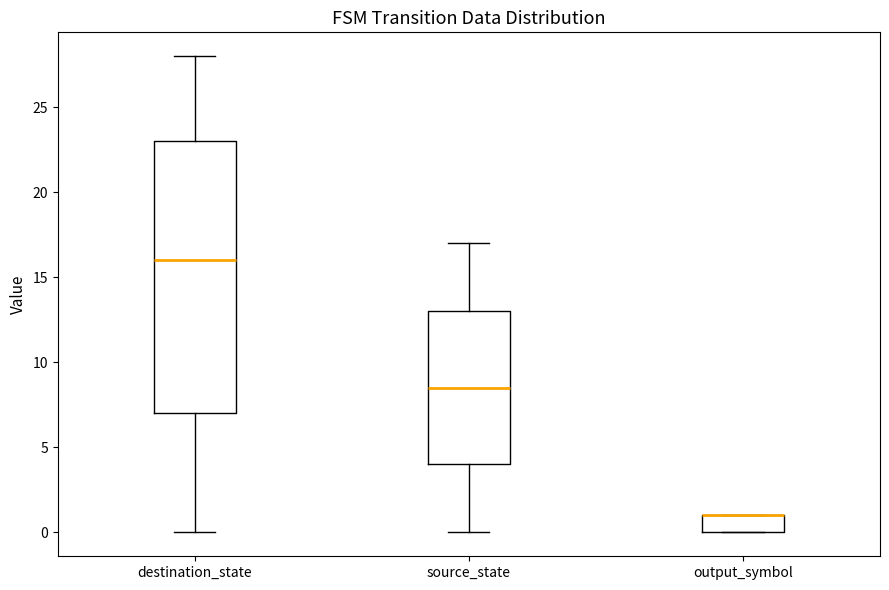

Where is the upper edge of the box for output_symbol on the y-axis? The values are not printed on the chart, so give them approximately, as read against the axis.

1.0